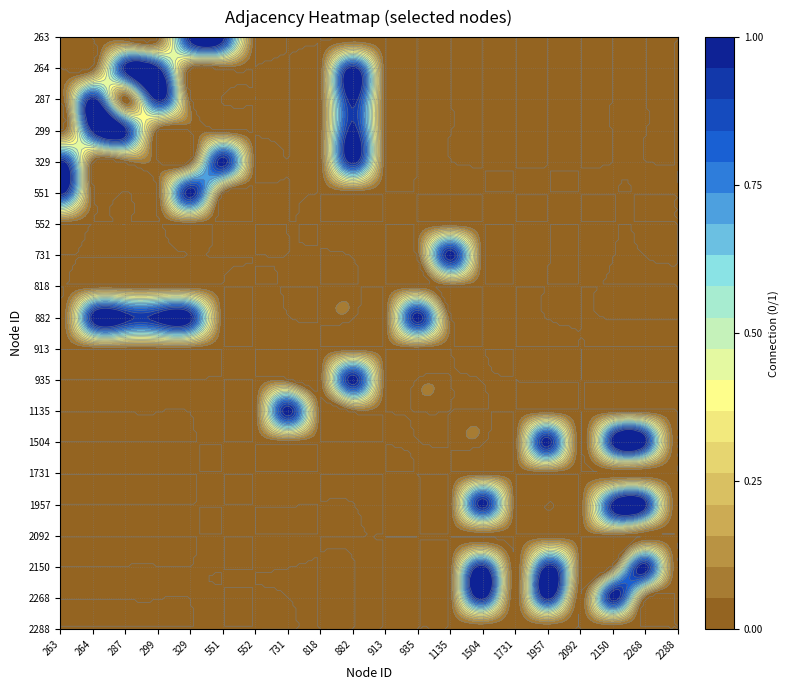

Which series has the widest spread of values?

263